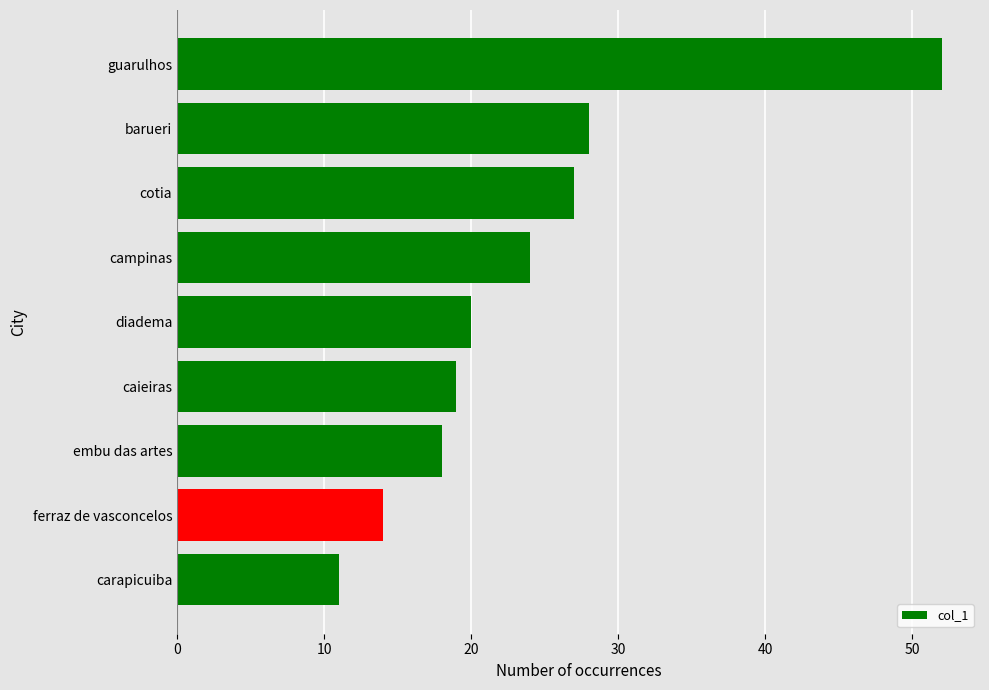

How many categories are shown in the chart?

9